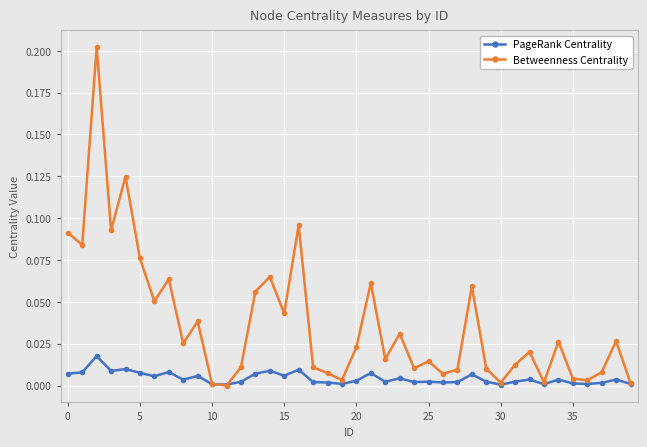

List the series in order of their peak value, highest first.

Betweenness Centrality, PageRank Centrality